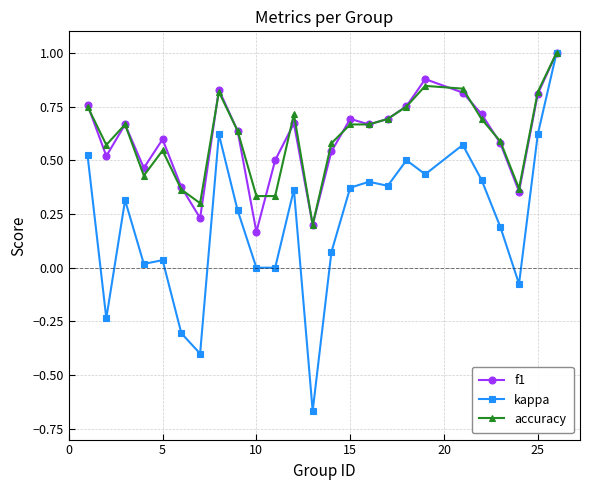

What is the maximum value shown in the chart?

1.0